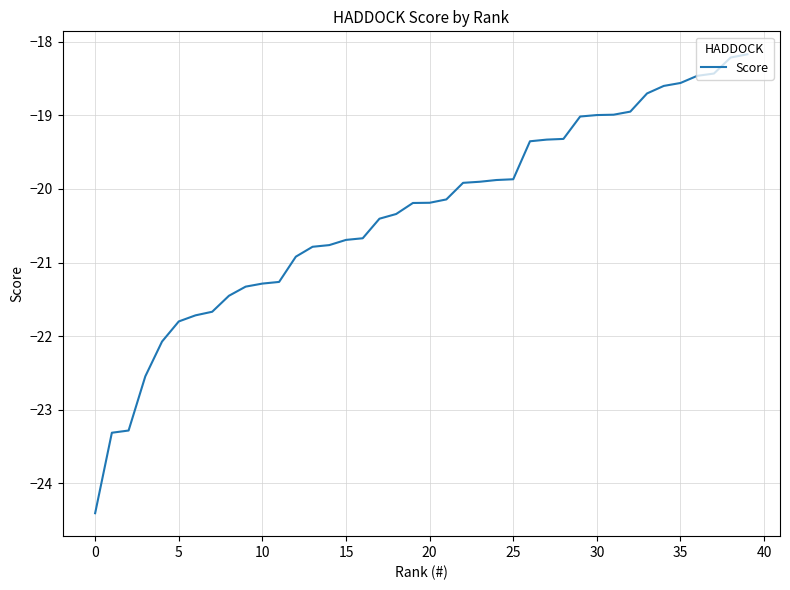

What is the difference between the maximum and minimum values?

6.2